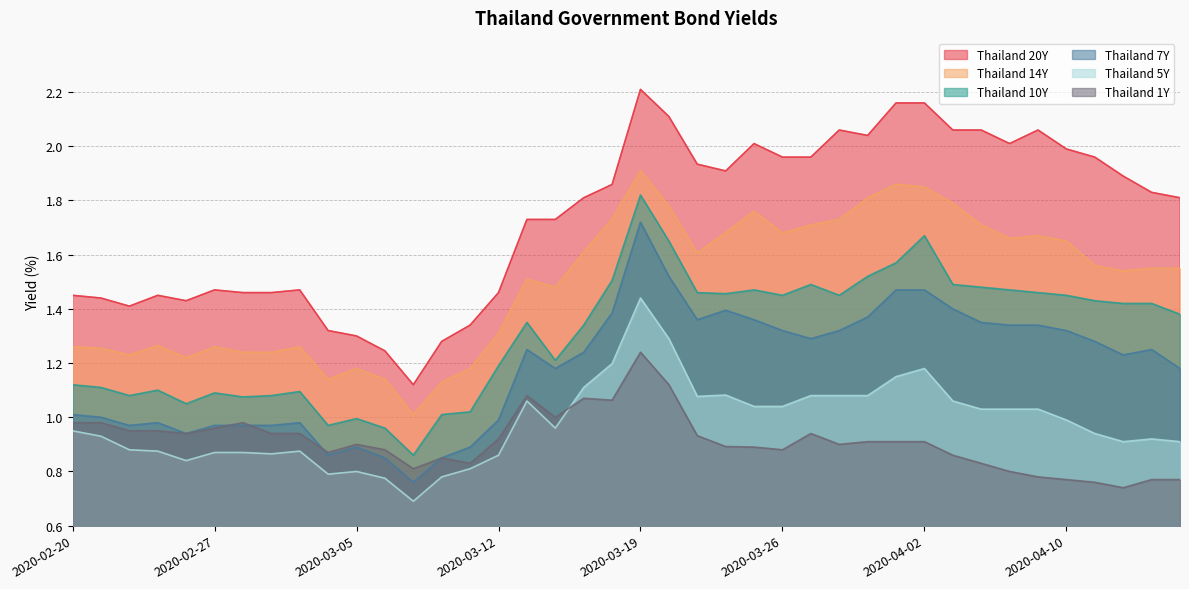

How many values in the Thailand 7Y series are below 1?

14